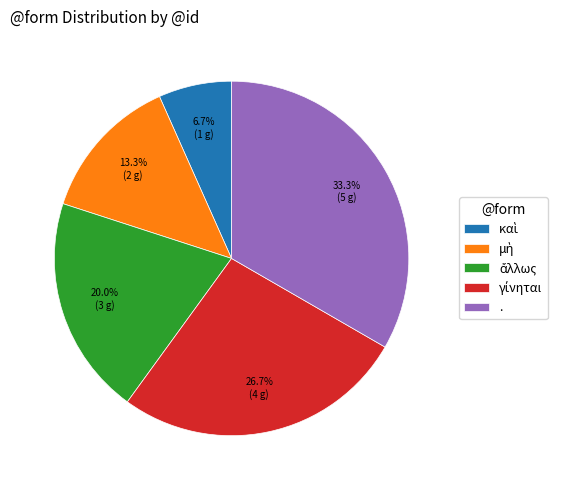

Is there any slice that represents more than half of the pie?

No